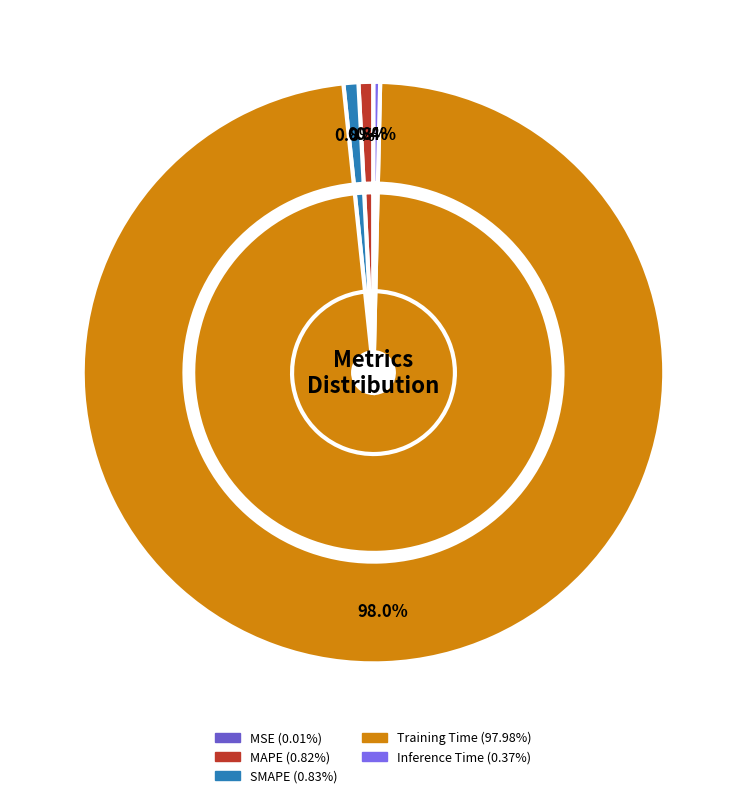

True or false: Inference Time accounts for 0% of the total.

True